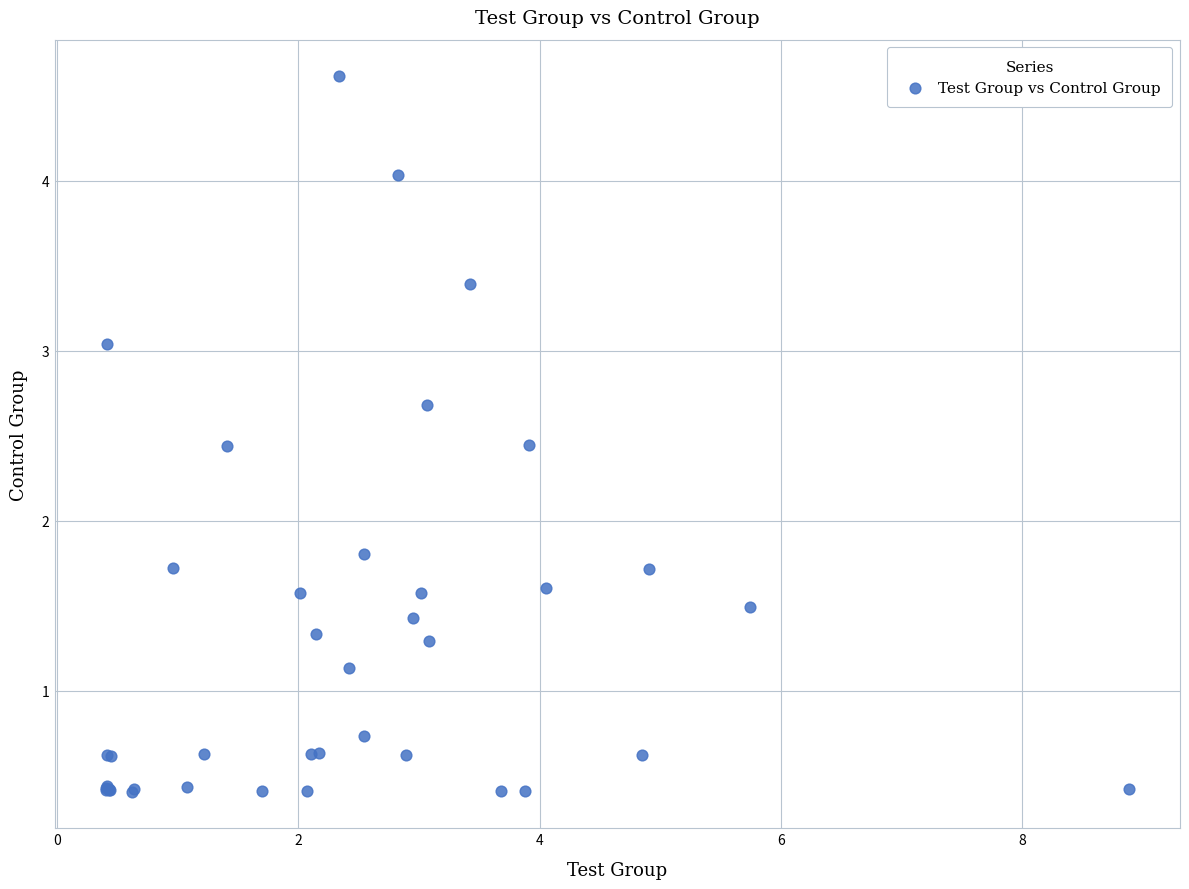

What Y value in the scatter plot is closest to 2?

1.8